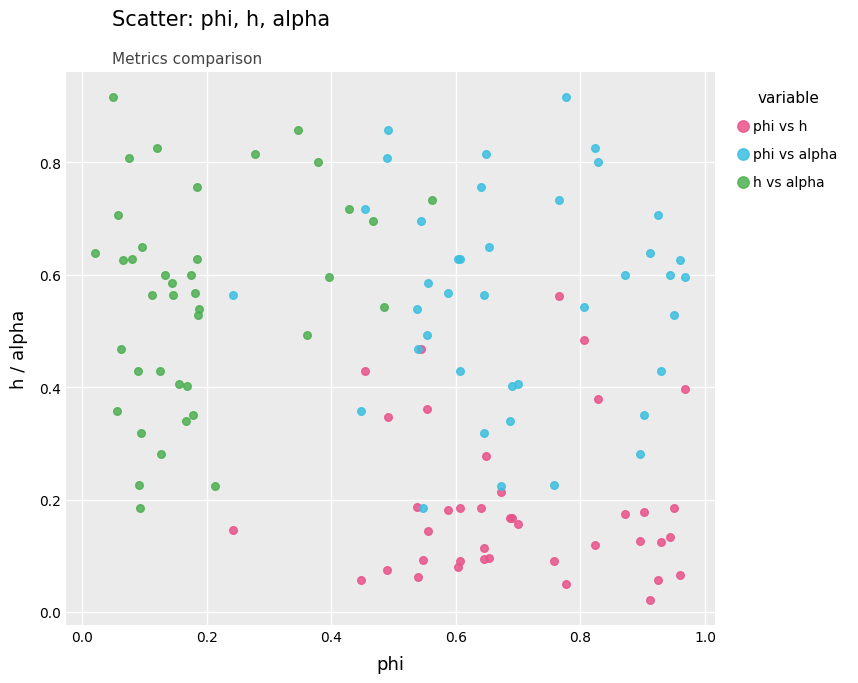

Which series reaches the minimum Y coordinate?

phi vs h